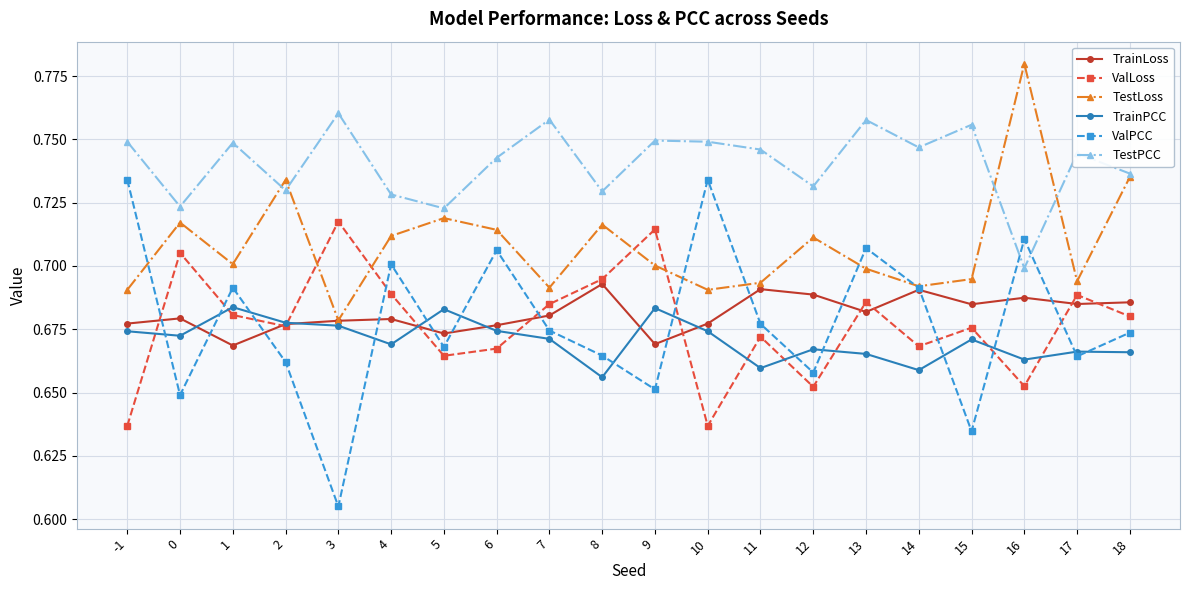

Which category has the lowest value in the TestLoss series?

3